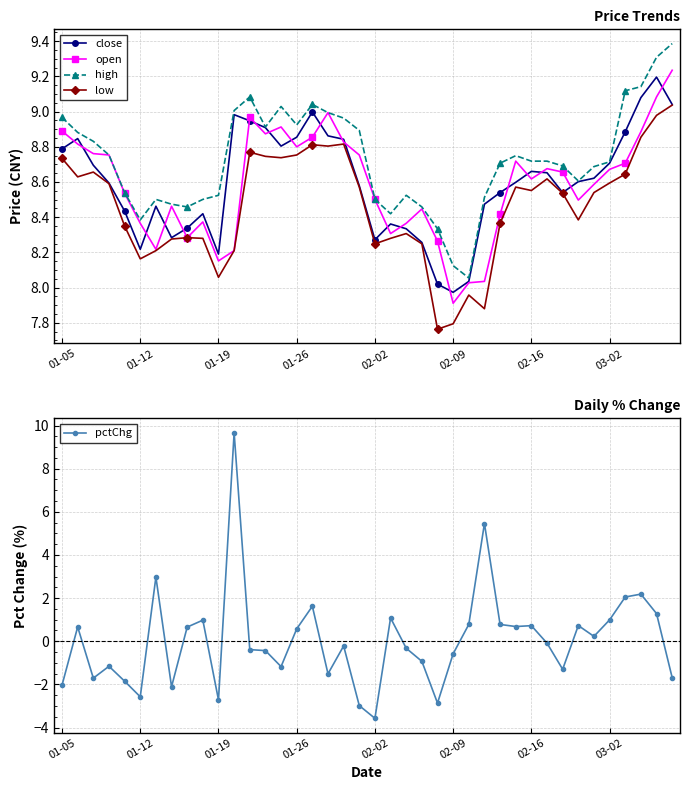

At which label does open reach its minimum?

02-09